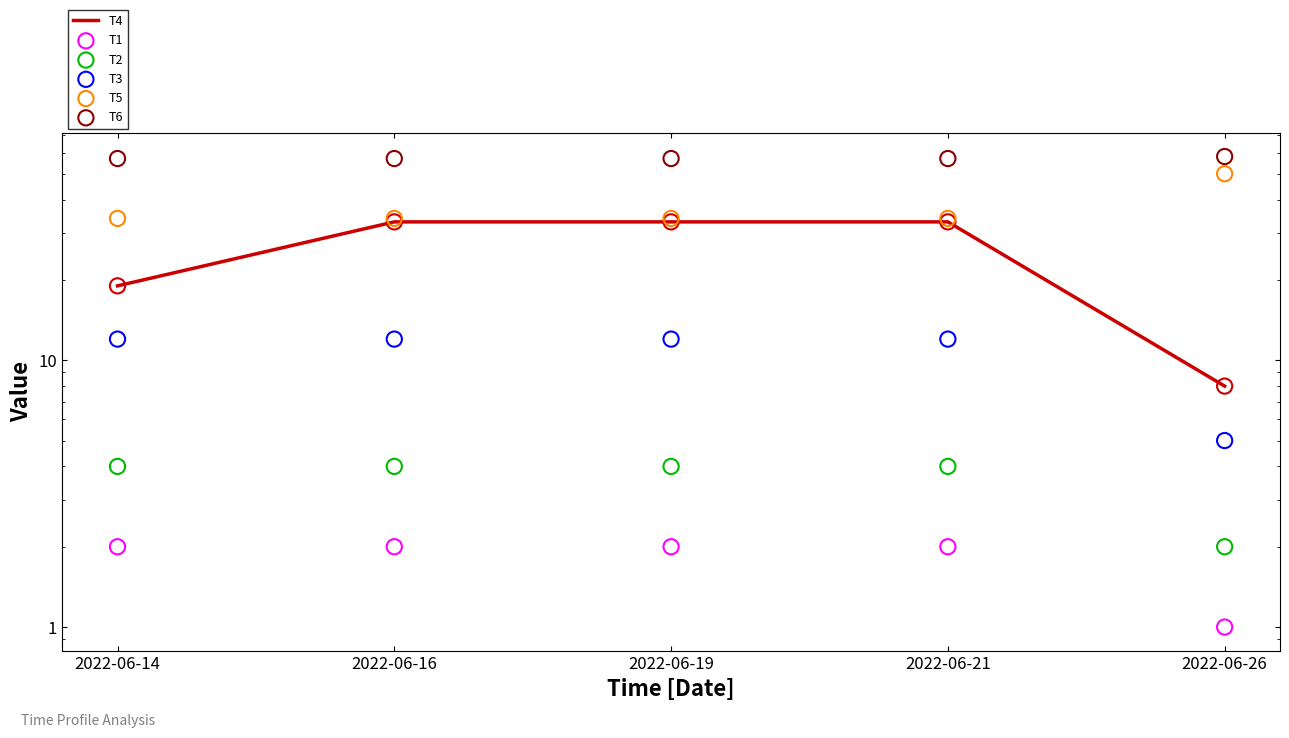

Which series contains the lowest Y value?

T1